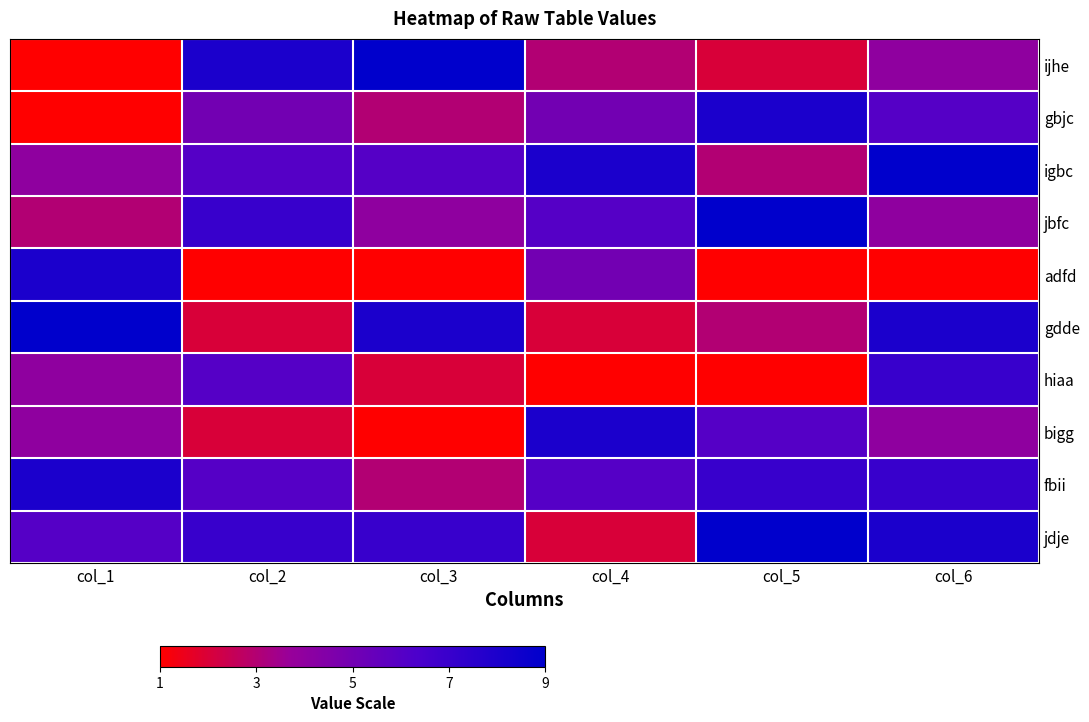

Which series changed the most between col_3 and col_5?

ijhe